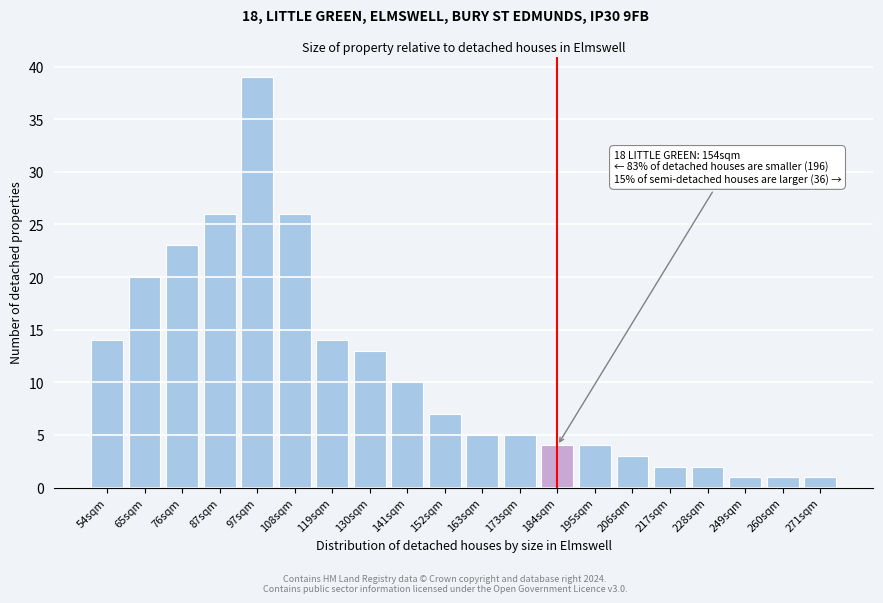

Reading right to left, extract all data points from this chart.

1	1	1	2	2	3	4	4	5	5	7	10	13	14	26	39	26	23	20	14